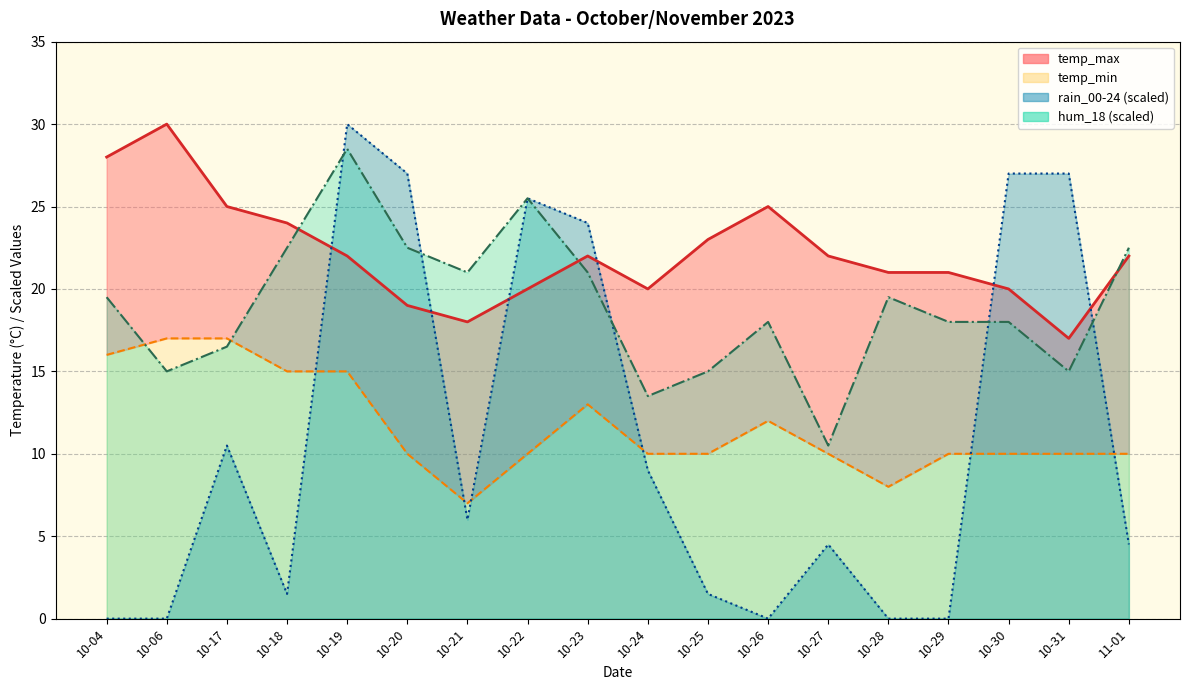

Which has a higher value, 10-20 or 10-29?

10-29